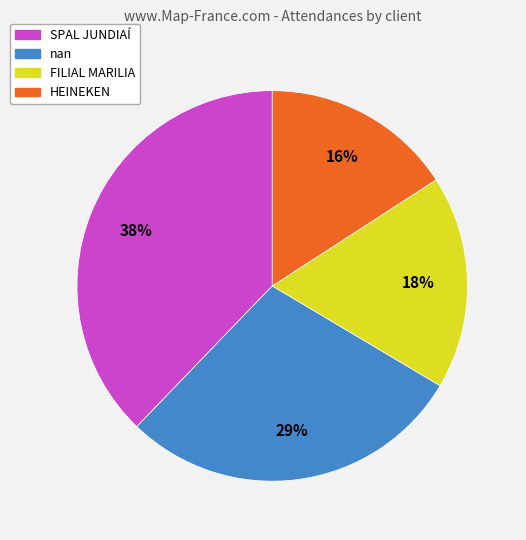

Which has a higher value, SPAL JUNDIAÍ or HEINEKEN?

SPAL JUNDIAÍ